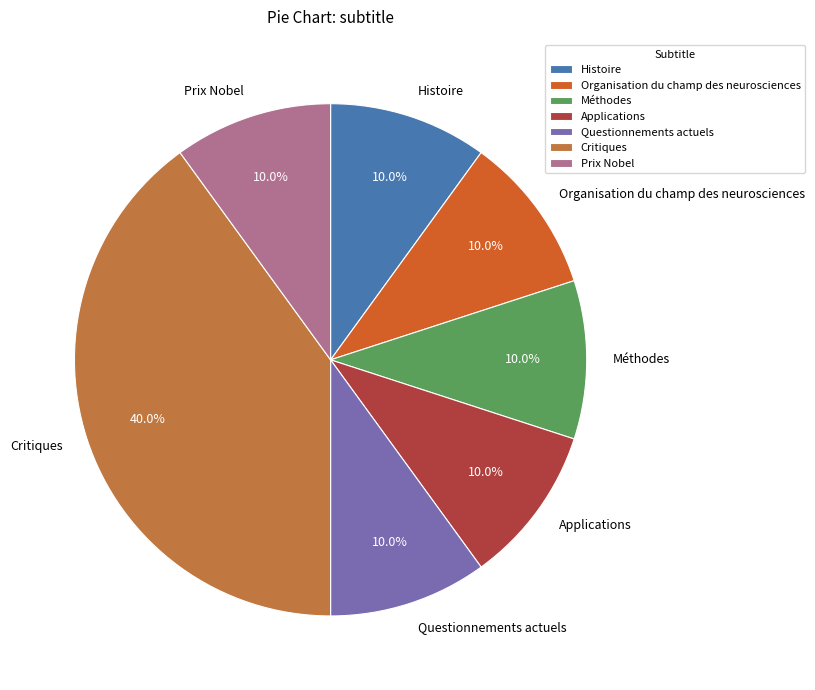

Count the number of slices in the pie.

7